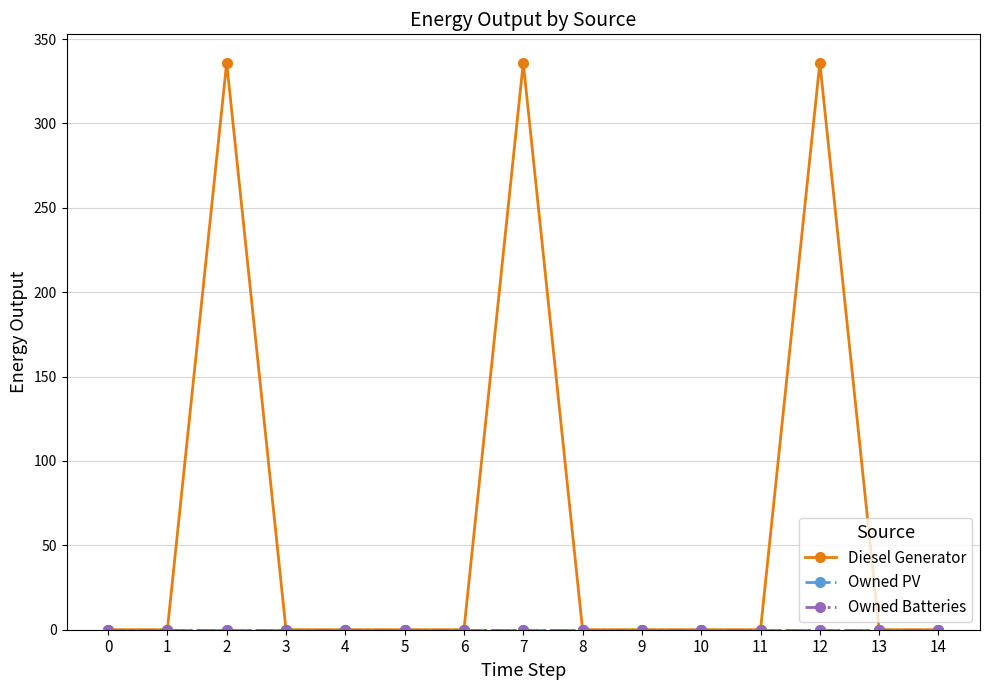

Is this an area chart (filled region under the line)?

No